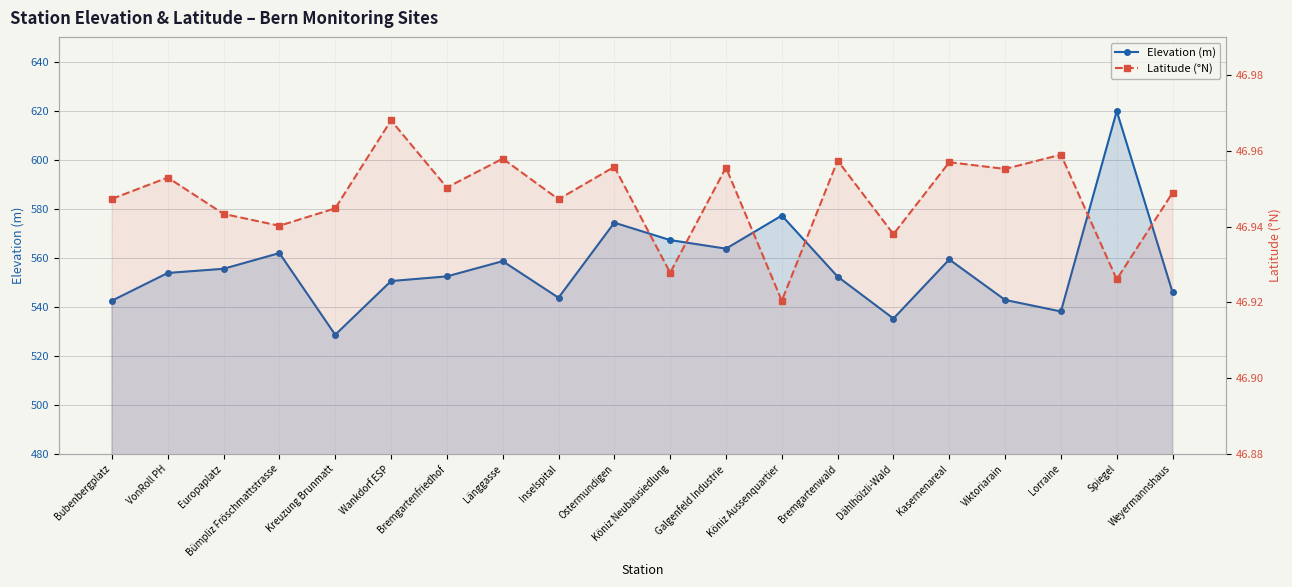

What is the average value of the Elevation (m) series?

556.2